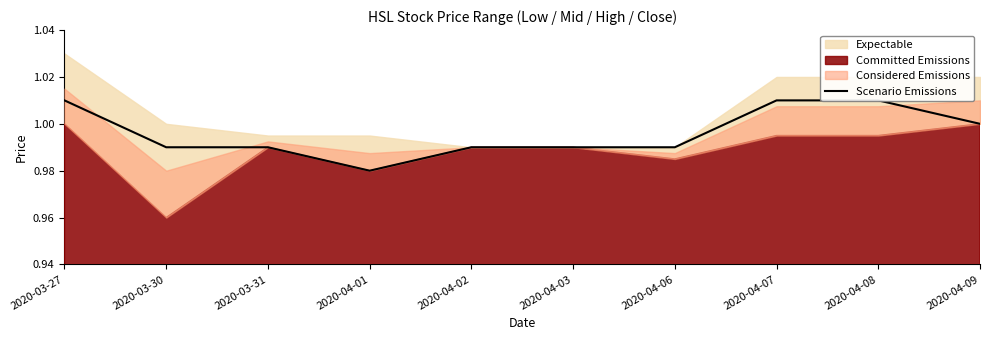

Does the chart display data point markers on the line(s)?

No